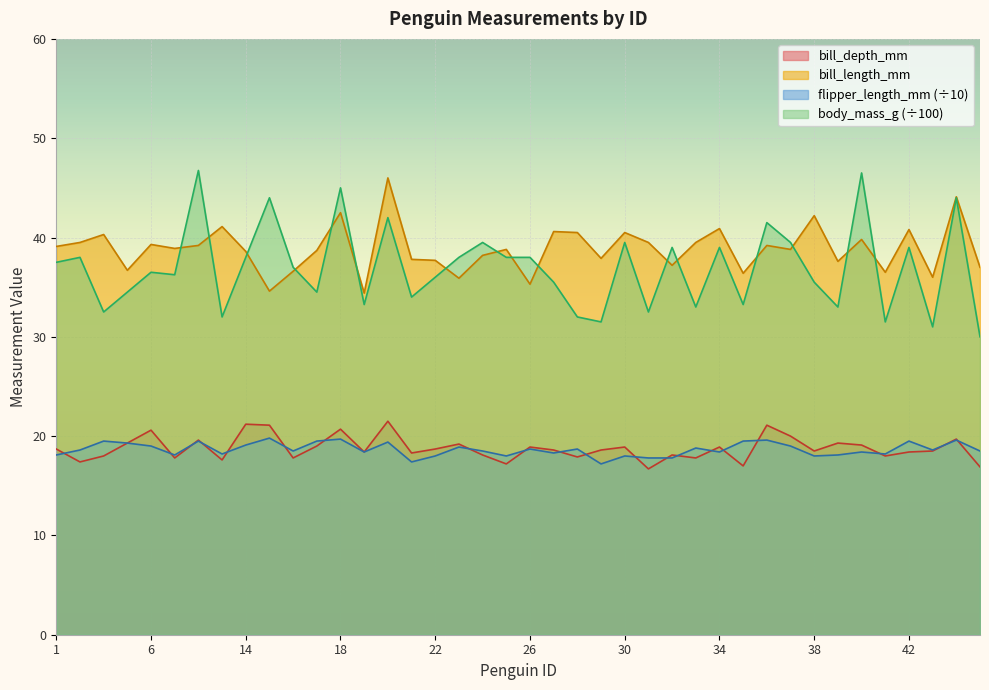

Reading right to left, transcribe all the data shown in this chart.

bill_length_mm: 45=37.0	44=44.1	43=36.0	42=40.8	41=36.5	40=39.8	39=37.6	38=42.2	37=38.8	36=39.2	35=36.4	34=40.9	33=39.5	32=37.2	31=39.5	30=40.5	29=37.9	28=40.5	27=40.6	26=35.3	25=38.8	24=38.2	23=35.9	22=37.7	21=37.8	20=46.0	19=34.4	18=42.5	17=38.7	16=36.6	15=34.6	14=38.6	13=41.1	8=39.2	7=38.9	6=39.3	5=36.7	3=40.3	2=39.5	1=39.1
bill_depth_mm: 45=16.9	44=19.7	43=18.5	42=18.4	41=18.0	40=19.1	39=19.3	38=18.5	37=20.0	36=21.1	35=17.0	34=18.9	33=17.8	32=18.1	31=16.7	30=18.9	29=18.6	28=17.9	27=18.6	26=18.9	25=17.2	24=18.1	23=19.2	22=18.7	21=18.3	20=21.5	19=18.4	18=20.7	17=19.0	16=17.8	15=21.1	14=21.2	13=17.6	8=19.6	7=17.8	6=20.6	5=19.3	3=18.0	2=17.4	1=18.7
flipper_length_mm: 45=18.5	44=19.6	43=18.6	42=19.5	41=18.2	40=18.4	39=18.1	38=18.0	37=19.0	36=19.6	35=19.5	34=18.4	33=18.8	32=17.8	31=17.8	30=18.0	29=17.2	28=18.7	27=18.3	26=18.7	25=18.0	24=18.5	23=18.9	22=18.0	21=17.4	20=19.4	19=18.4	18=19.7	17=19.5	16=18.5	15=19.8	14=19.1	13=18.2	8=19.5	7=18.1	6=19.0	5=19.3	3=19.5	2=18.6	1=18.1